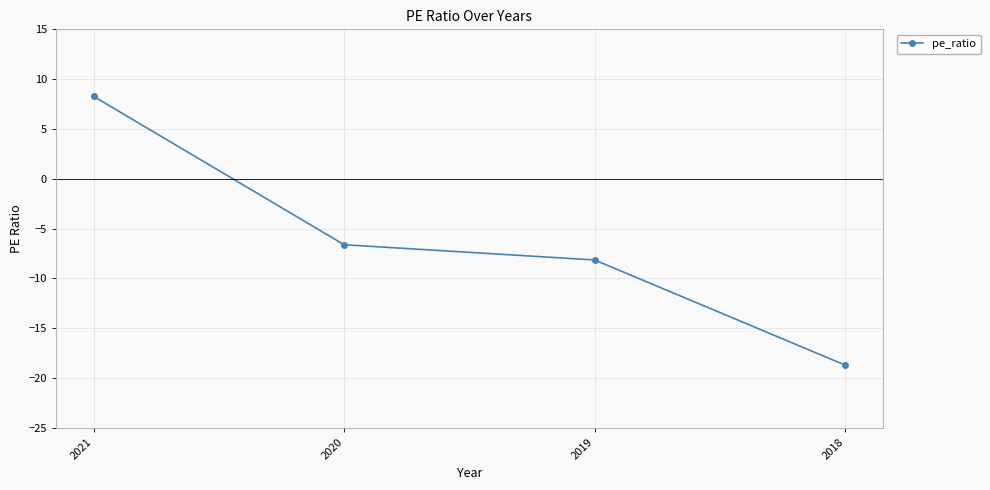

How many distinct data groups are displayed?

1